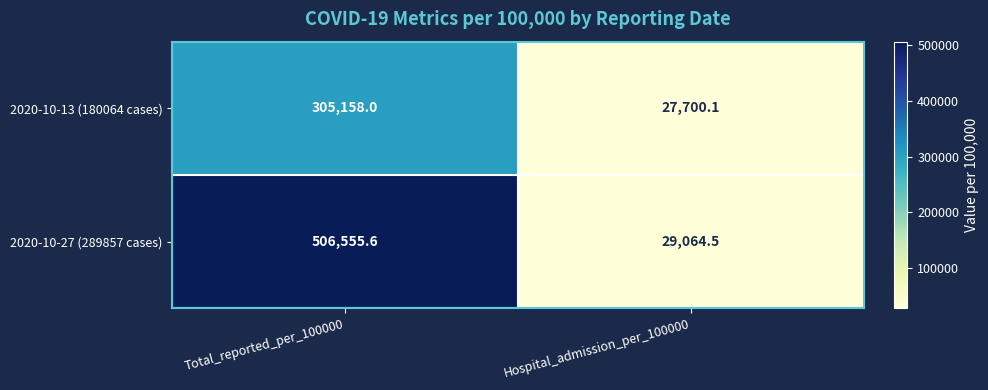

At which label does 2020-10-27 (289857 cases) reach its peak?

Total_reported_per_100000